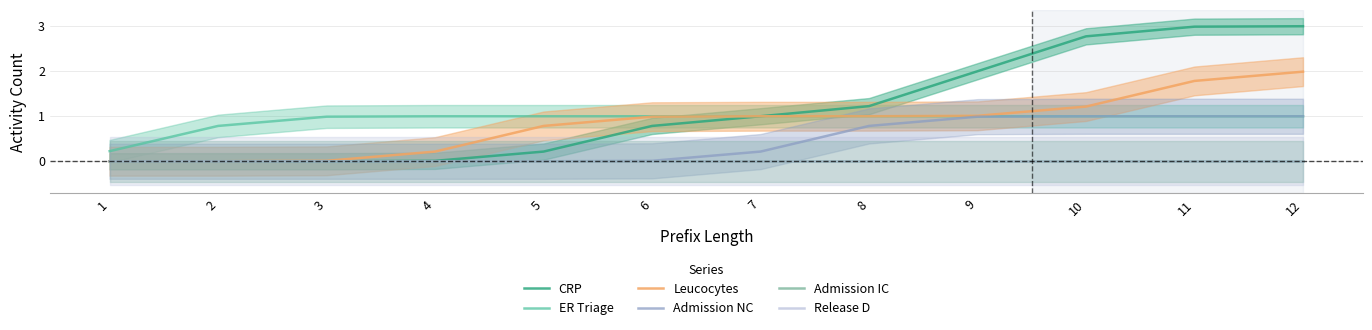

Reading left to right, transcribe all the data shown in this chart.

CRP: 0.0	0.0	0.0	0.0	0.2	0.8	1.0	1.2	2.0	2.8	3.0	3.0
ER Triage: 0.2	0.8	1.0	1.0	1.0	1.0	1.0	1.0	1.0	1.0	1.0	1.0
Leucocytes: 0.0	0.0	0.0	0.2	0.8	1.0	1.0	1.0	1.0	1.2	1.8	2.0
Admission NC: 0.0	0.0	0.0	0.0	0.0	0.0	0.2	0.8	1.0	1.0	1.0	1.0
Admission IC: 0.0	0.0	0.0	0.0	0.0	0.0	0.0	0.0	0.0	0.0	0.0	0.0
Release D: 0.0	0.0	0.0	0.0	0.0	0.0	0.0	0.0	0.0	0.0	0.0	0.0